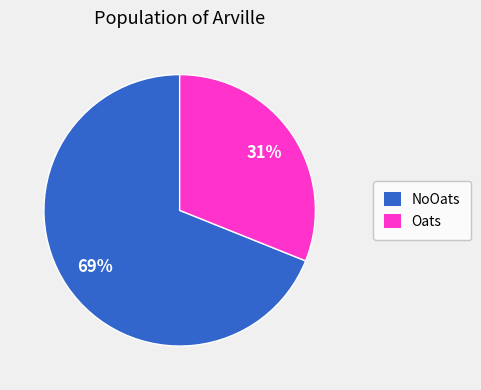

To the nearest percent, what percentage of the pie is Oats?

31%